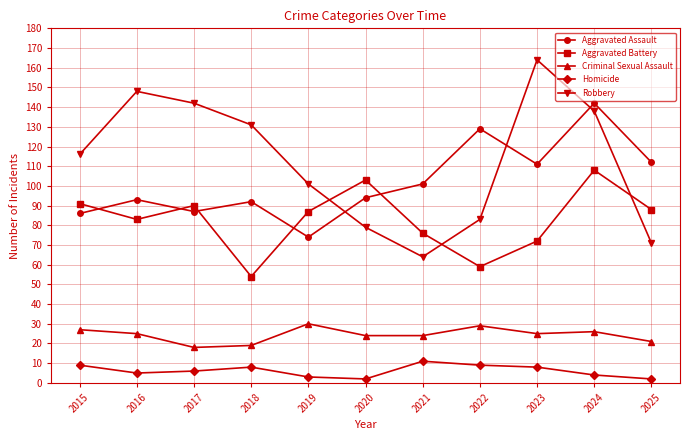

How many lines are shown in the chart?

5